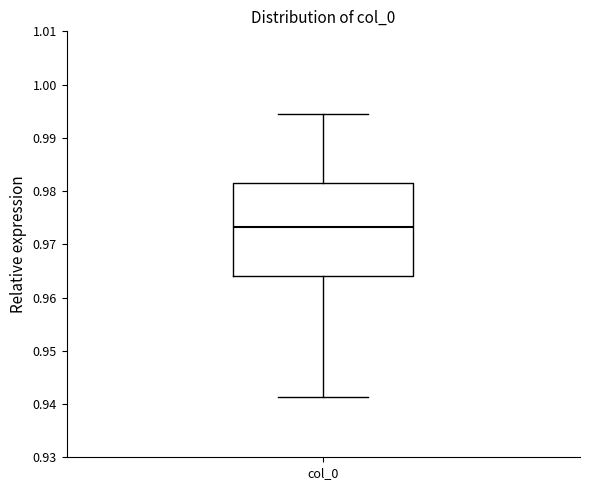

Where does the lower whisker of the box for col_0 end on the y-axis? The values are not printed on the chart, so give them approximately, as read against the axis.

0.941